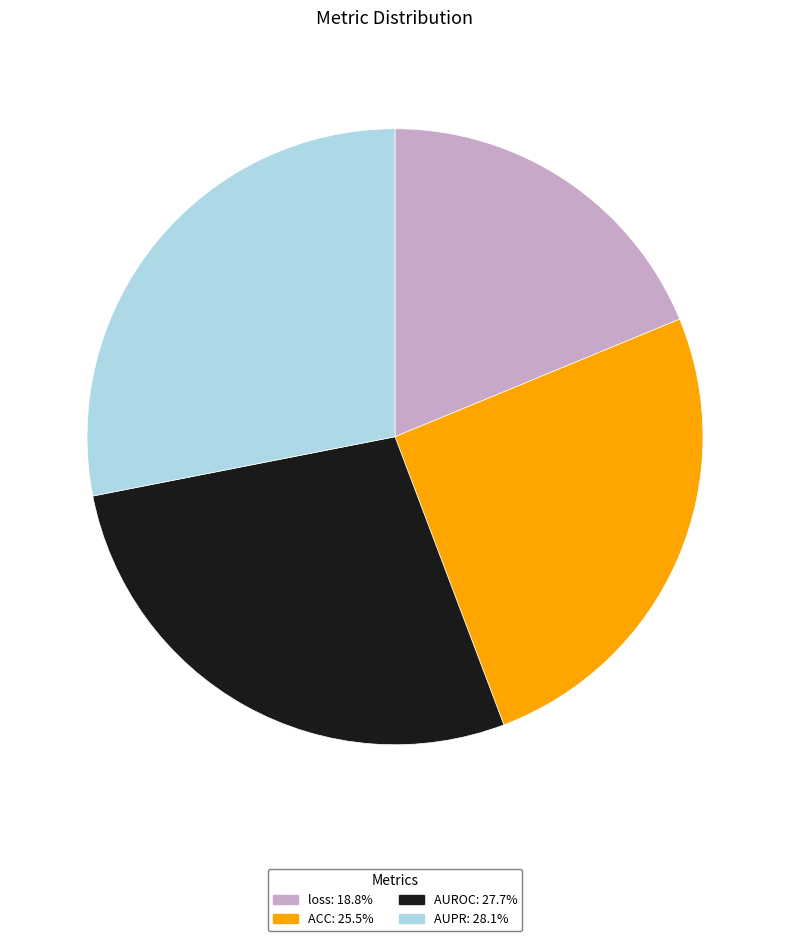

Is the sum of AUPR and AUROC greater than half?

Yes